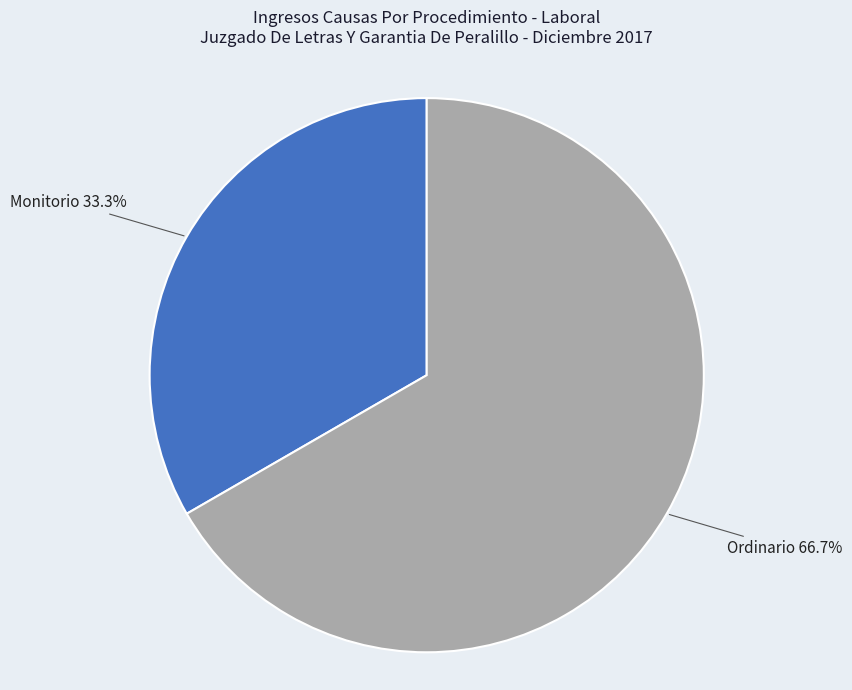

What percentage is the Monitorio slice, to the nearest percent?

33%